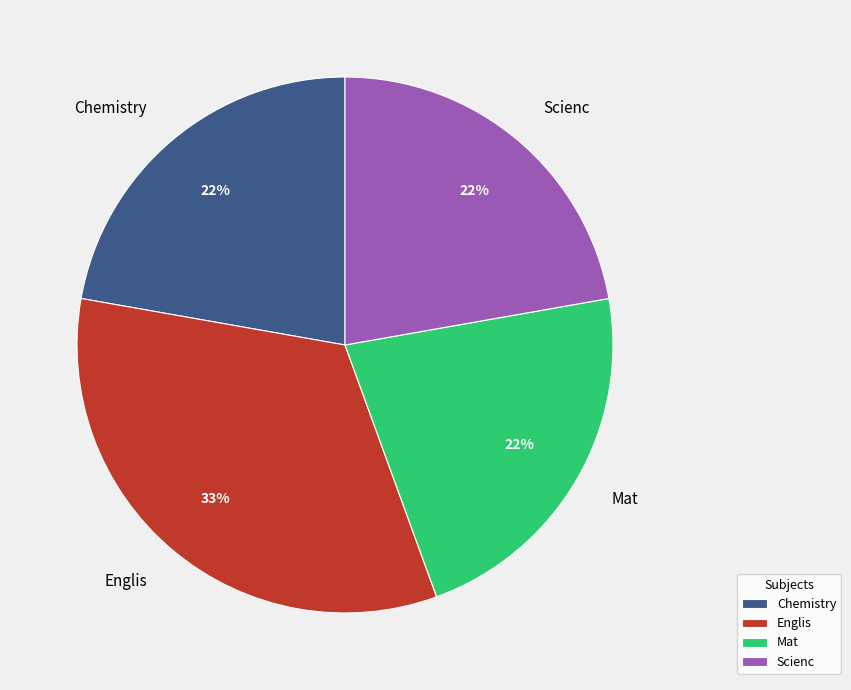

To the nearest percent, what percentage of the pie is Chemistry?

22%